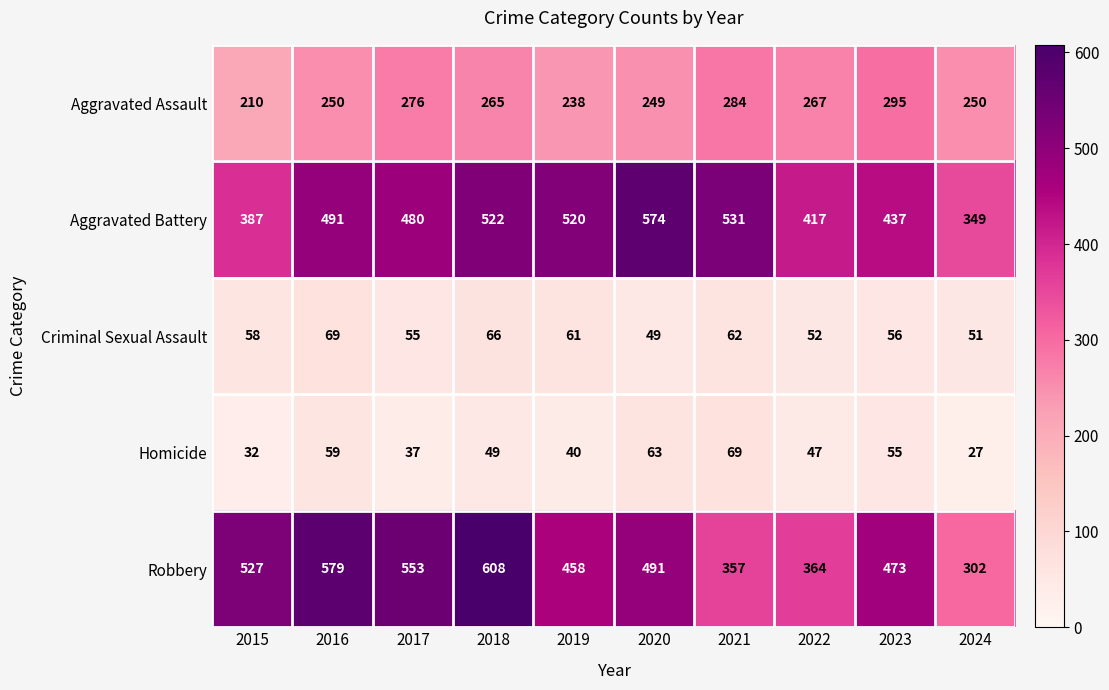

Which series has the largest range (max minus min)?

Robbery